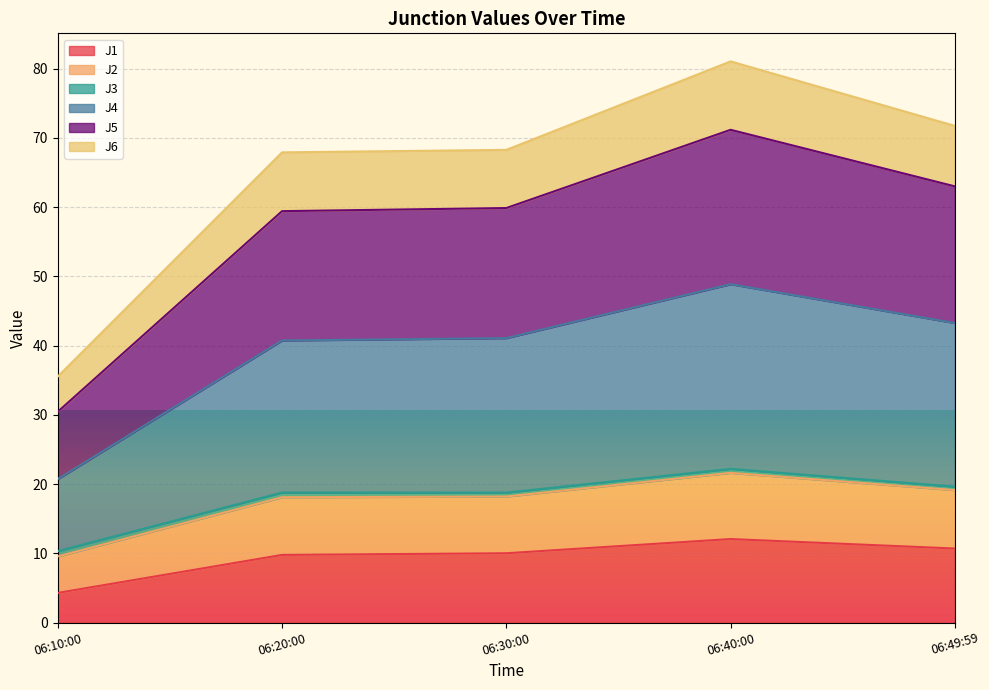

The value of J1 at 06:30:00 is 10.0. True or false?

True